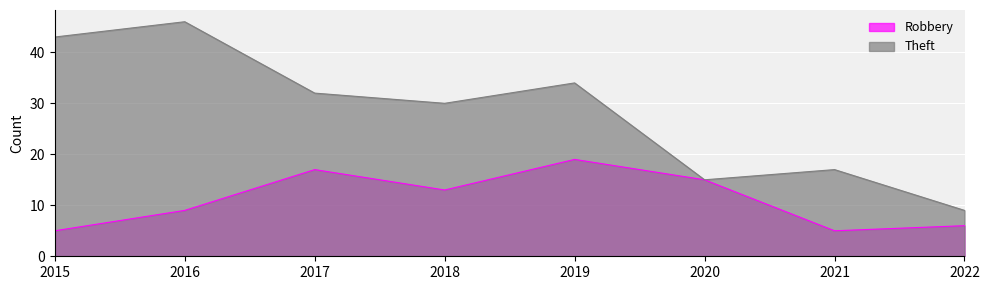

Rank the series by their average value, from highest to lowest.

Theft, Robbery